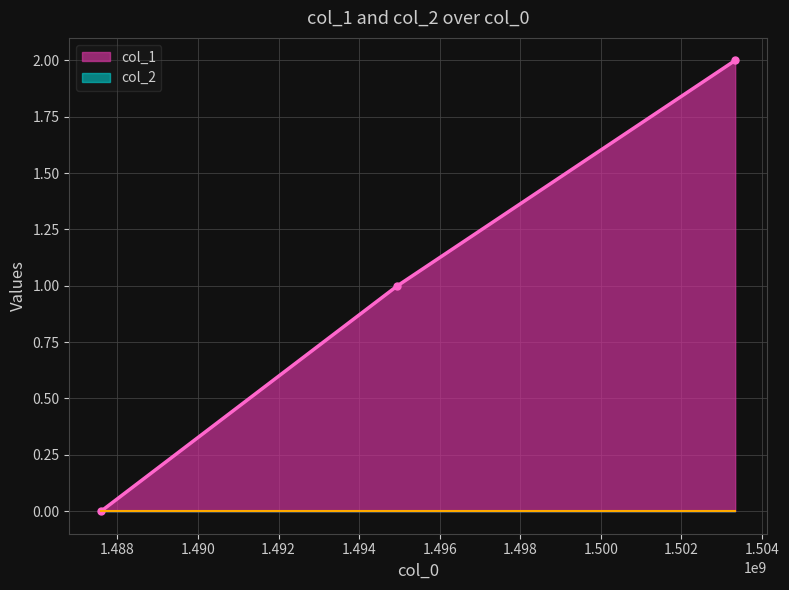

What is the approximate value at 1494950733?

1